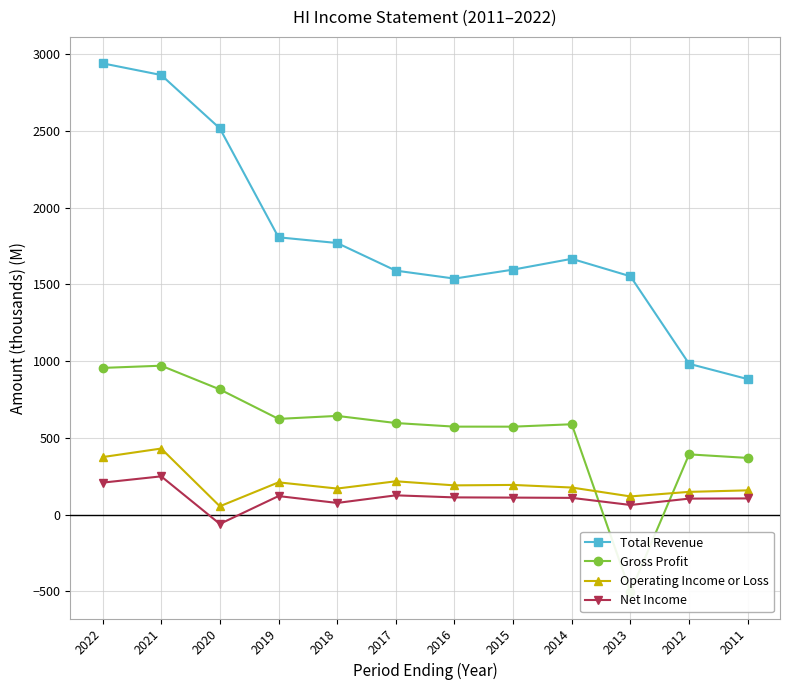

How many times do Operating Income or Loss and Gross Profit cross each other?

2